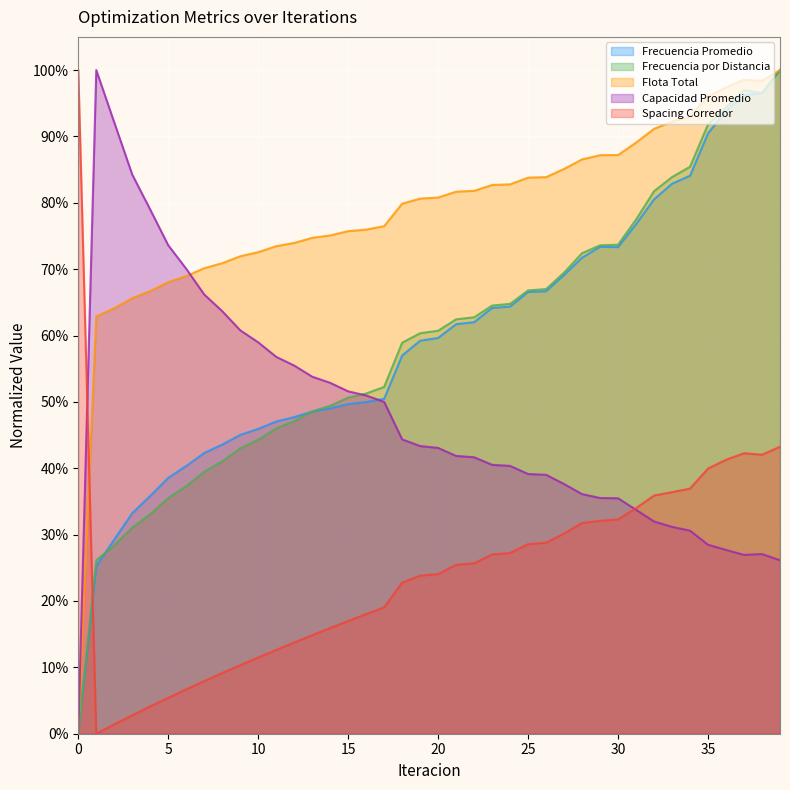

Is the value of Flota Total at 16 greater than the value of Frecuencia por Distancia at 13?

Yes